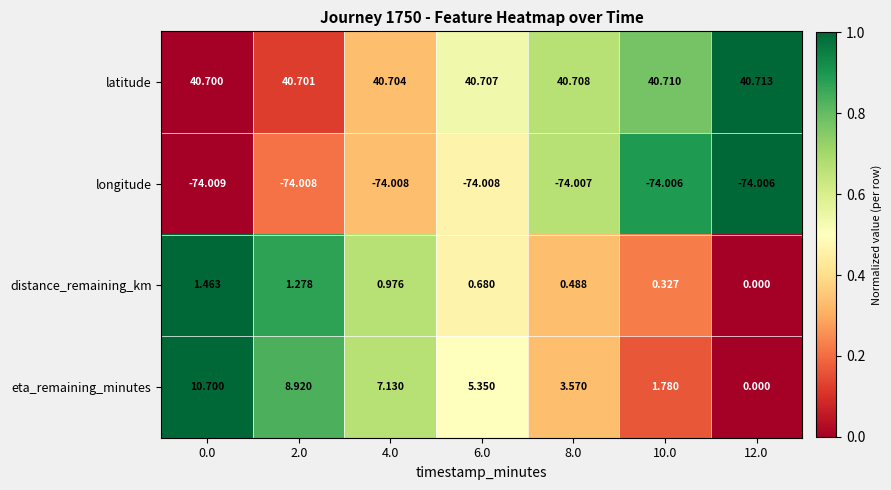

Between 4.0 and 6.0, which series saw the biggest shift?

eta_remaining_minutes